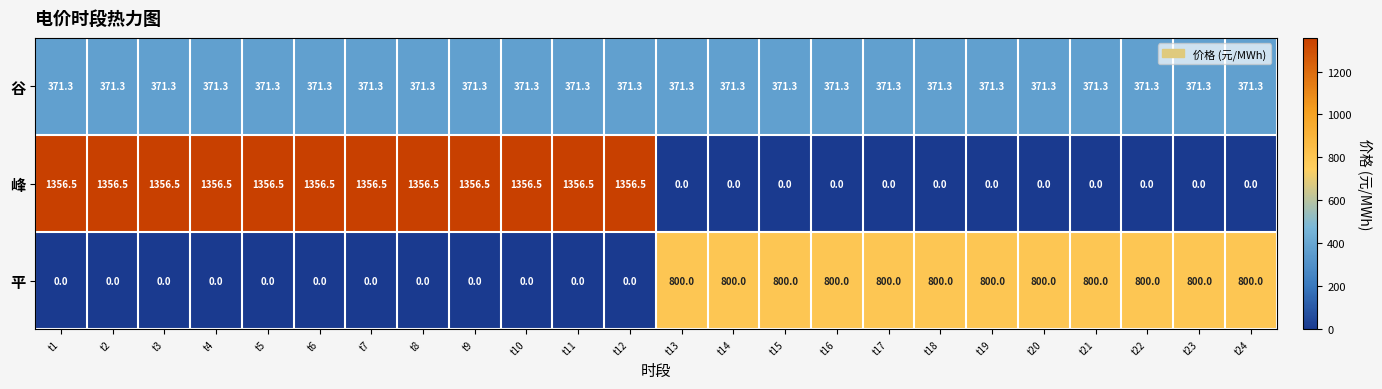

At how many categories does at least one series exceed 1202?

12